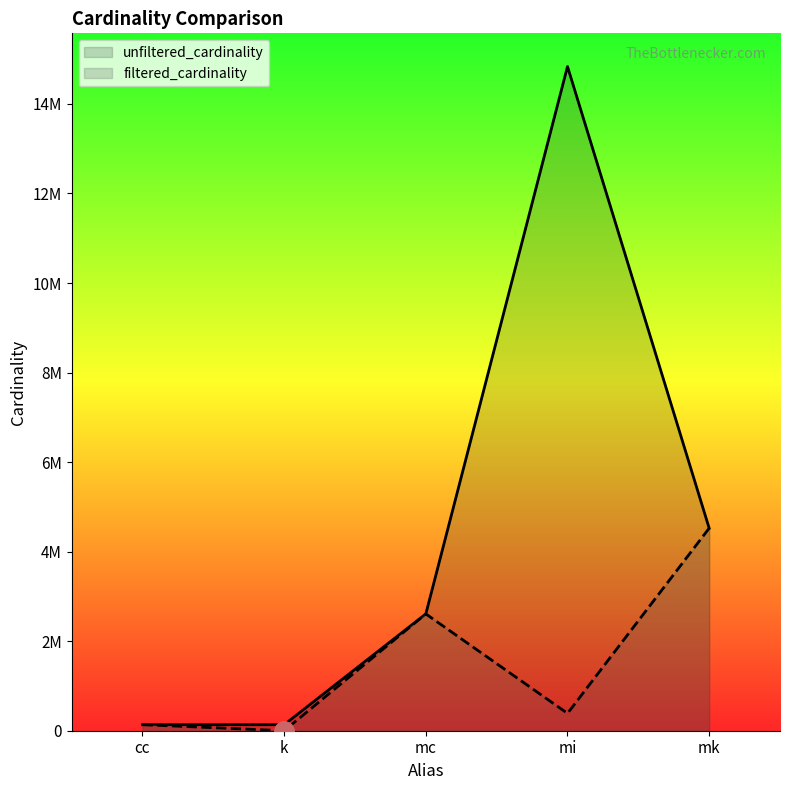

Does the chart display data point markers on the line(s)?

No